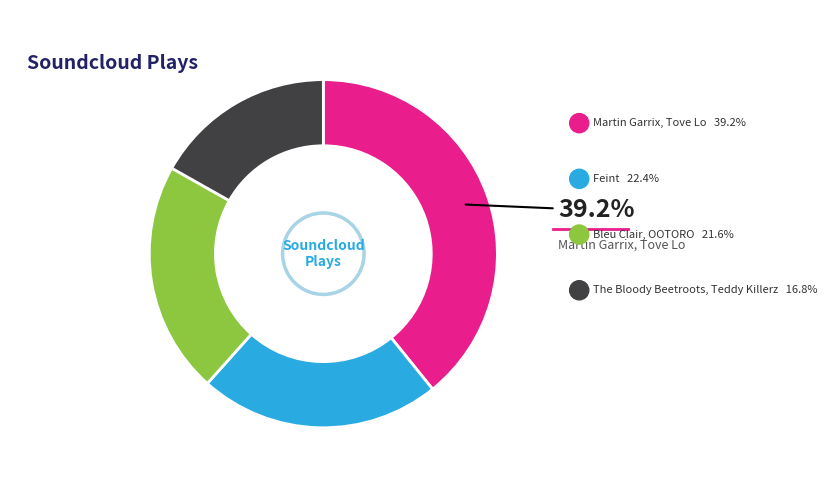

What is the ratio of the value at Martin Garrix, Tove Lo to the value at The Bloody Beetroots, Teddy Killerz?

2.3